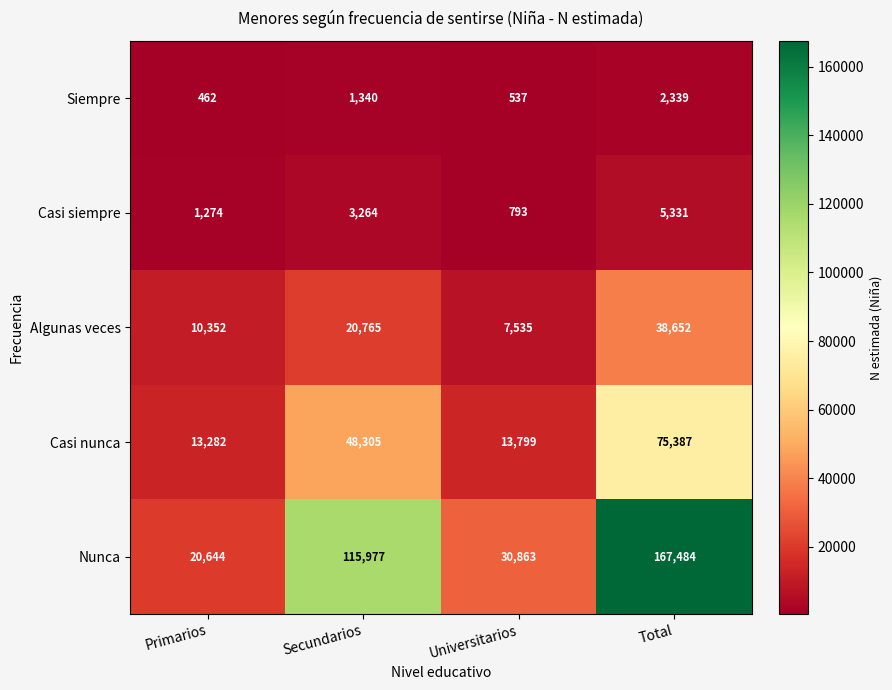

The value of Casi nunca at Universitarios is 13799. True or false?

True